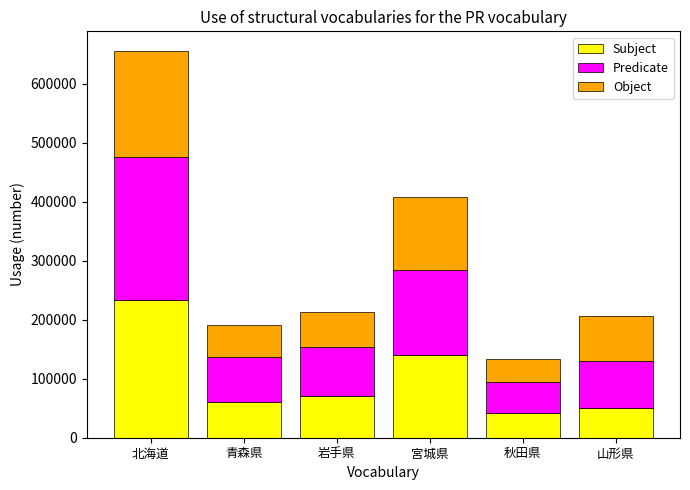

The Subject series shows 61349 at 青森県. True or false?

True